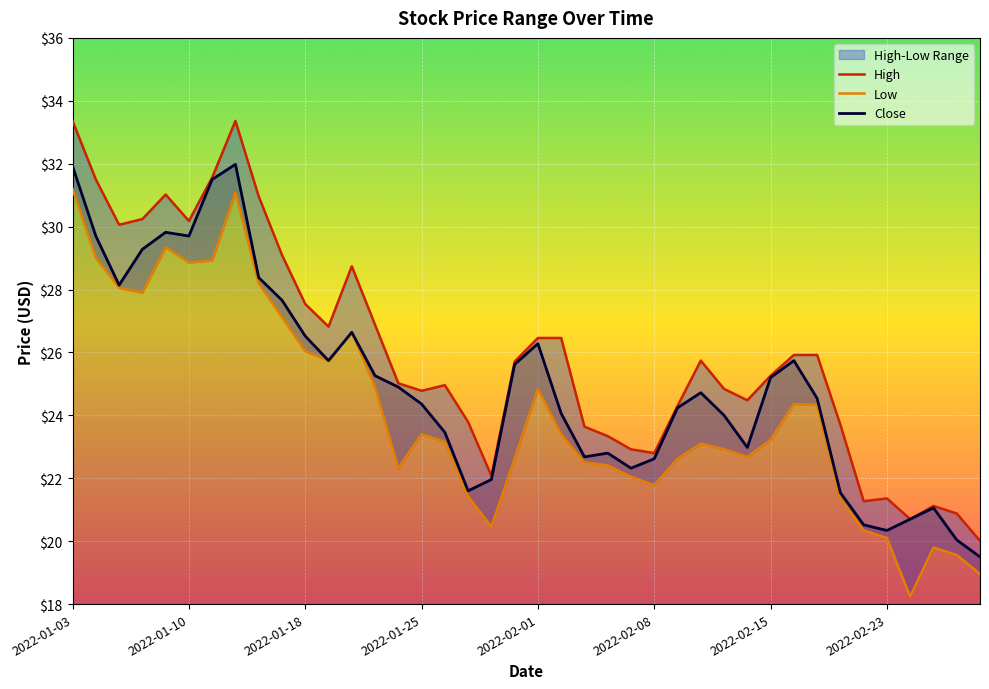

What is the total value across all series at 2022-02-03?

68.8